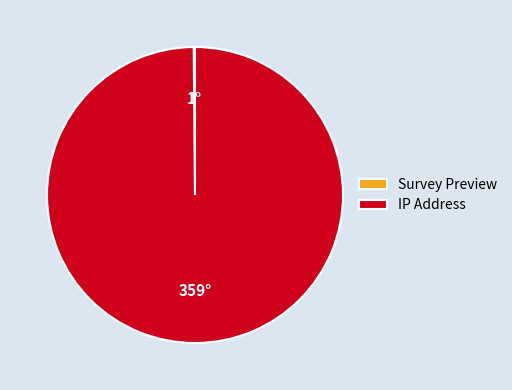

Is it true that IP Address is 100% of the pie?

True